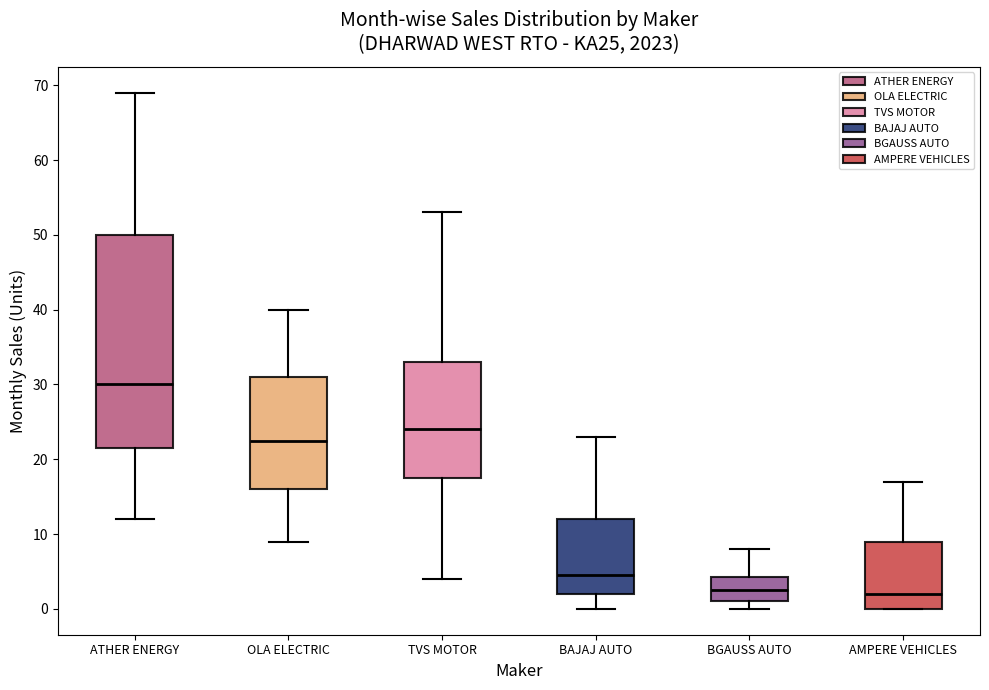

Where does the median line of the box for BGAUSS AUTO sit on the y-axis? The values are not printed on the chart, so give them approximately, as read against the axis.

3